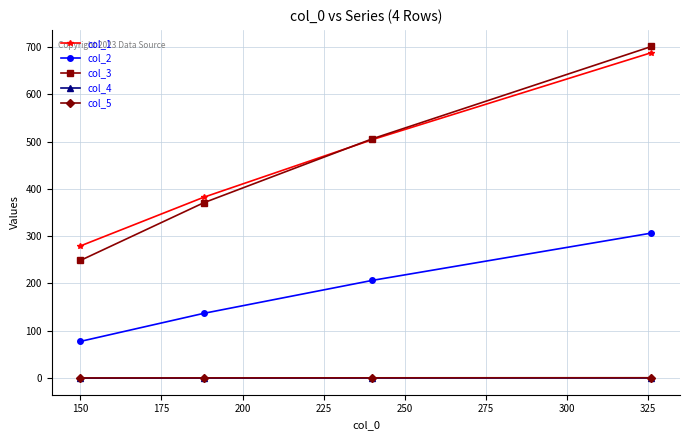

What is the maximum value for col_5?

0.2